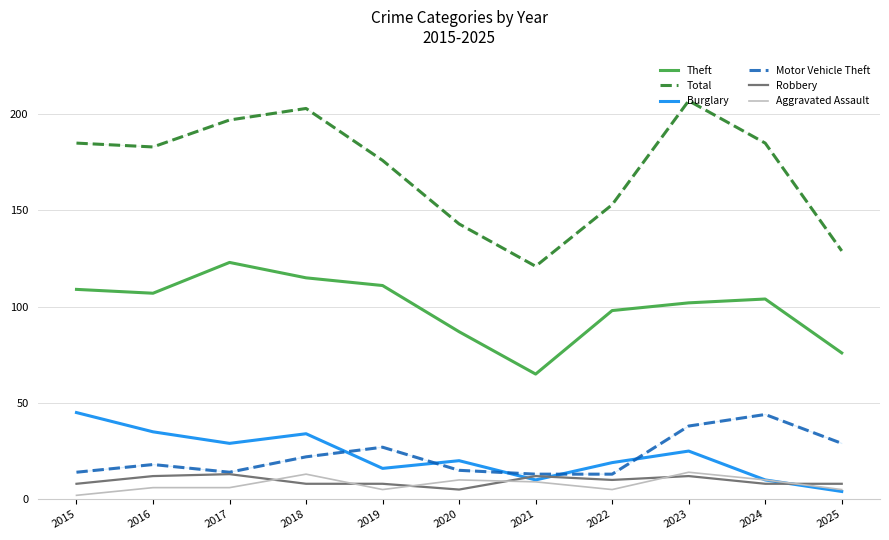

Which category has the lowest value across all series?

2015